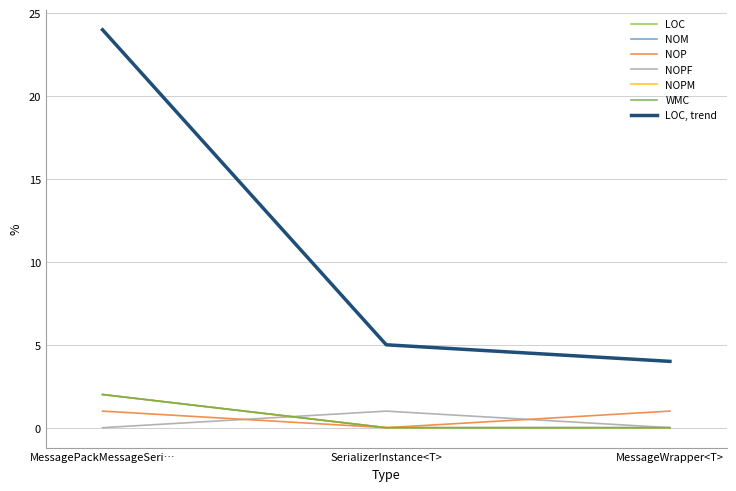

At how many categories does at least one series exceed 19?

1